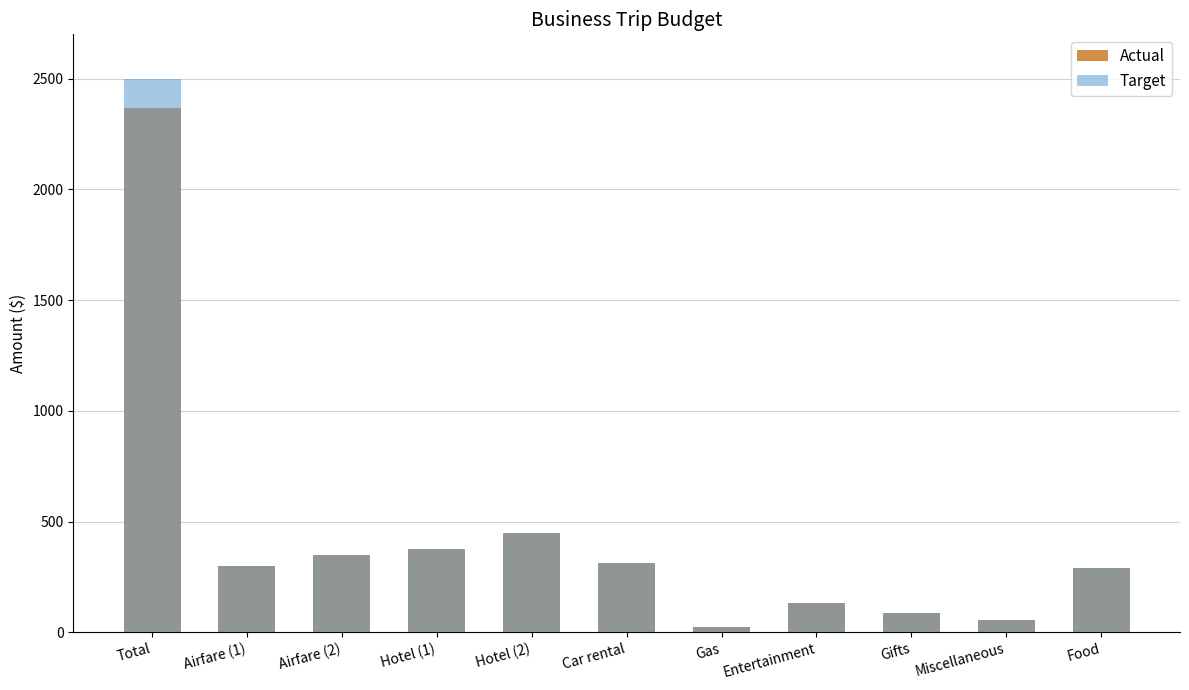

What position from the left is Gifts?

9